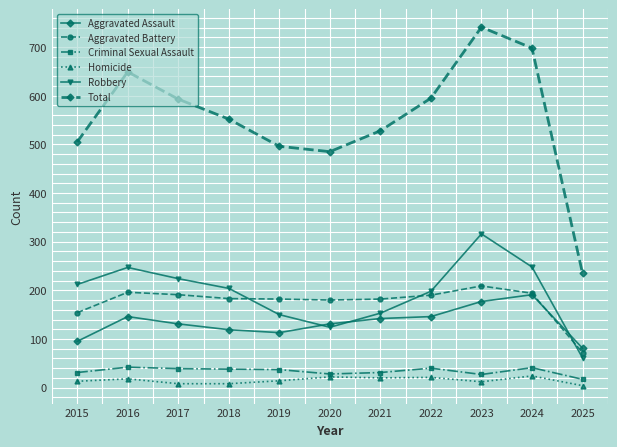

At which category does Total reach its first local peak?

2016